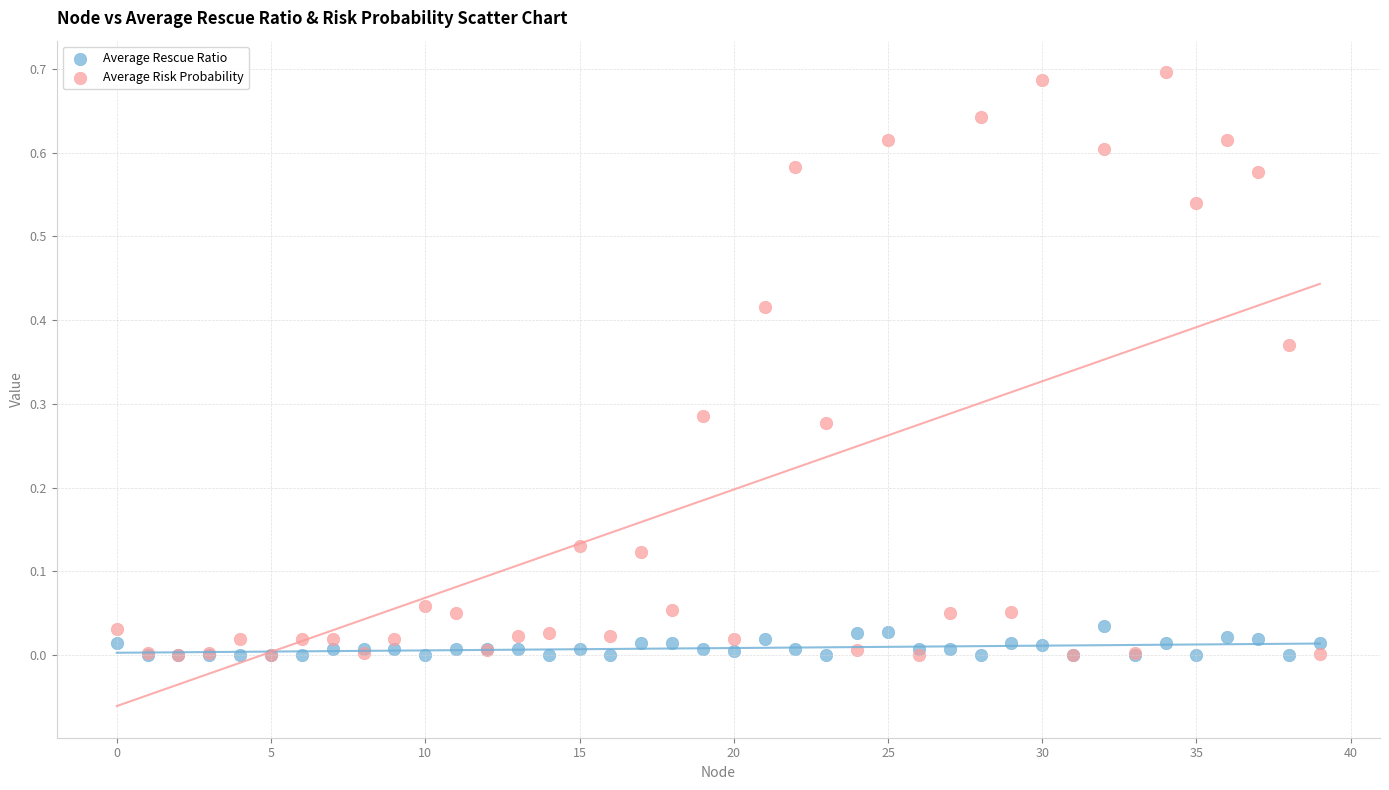

Which series contains the highest Y value?

Average Risk Probability